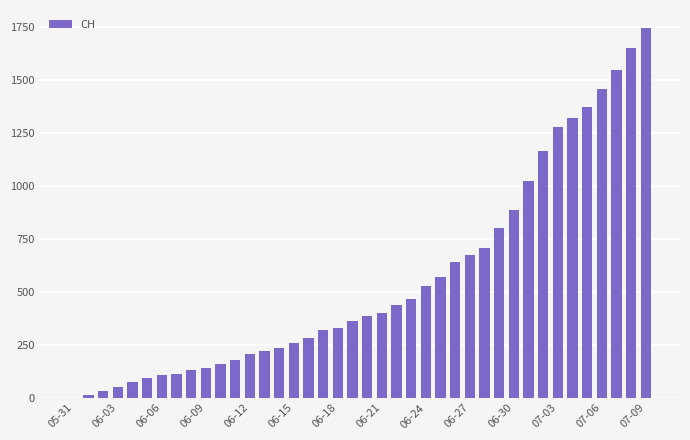

What is the average value?

559